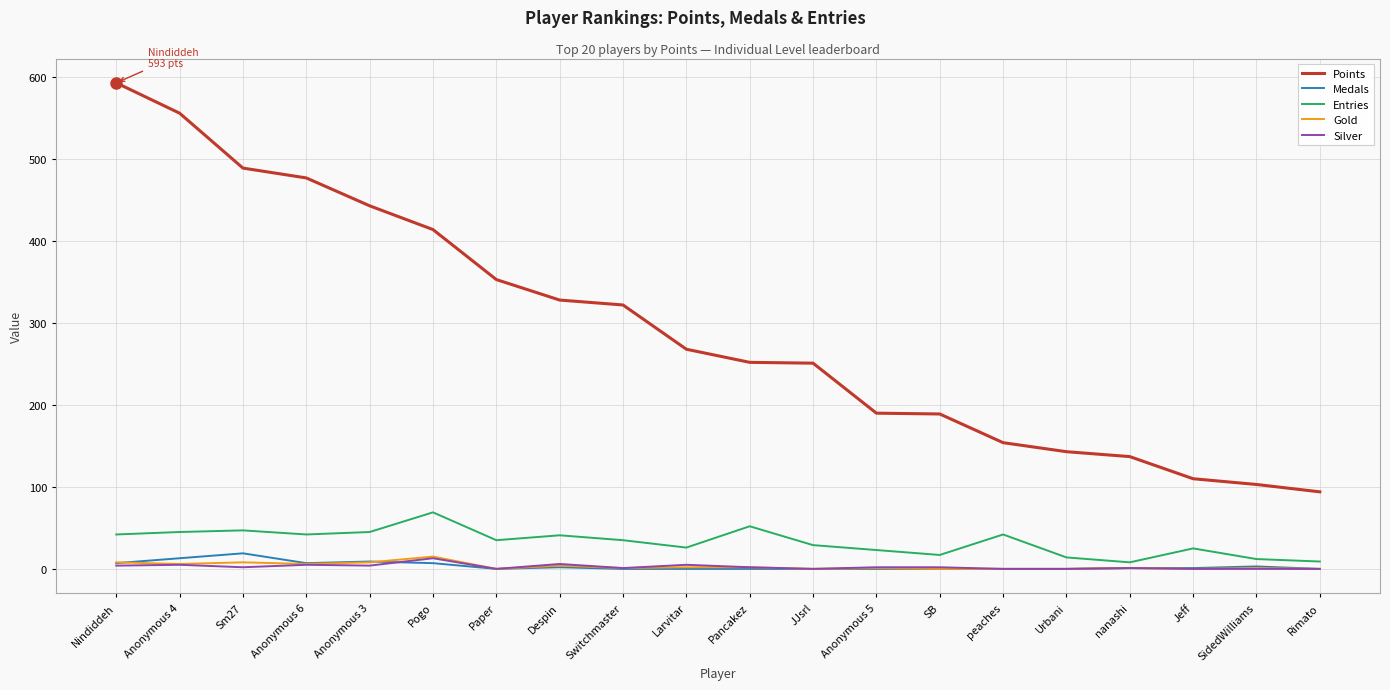

At which category is the sum across all series the highest?

Nindiddeh